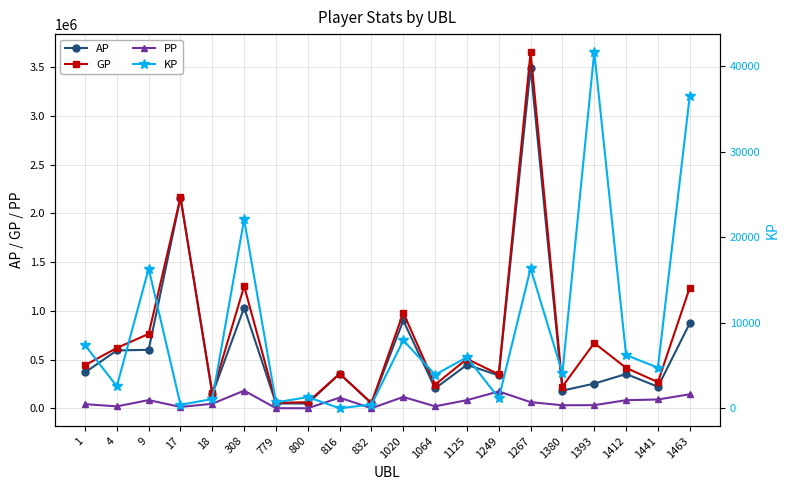

Where does the PP series first go above 62966?

9